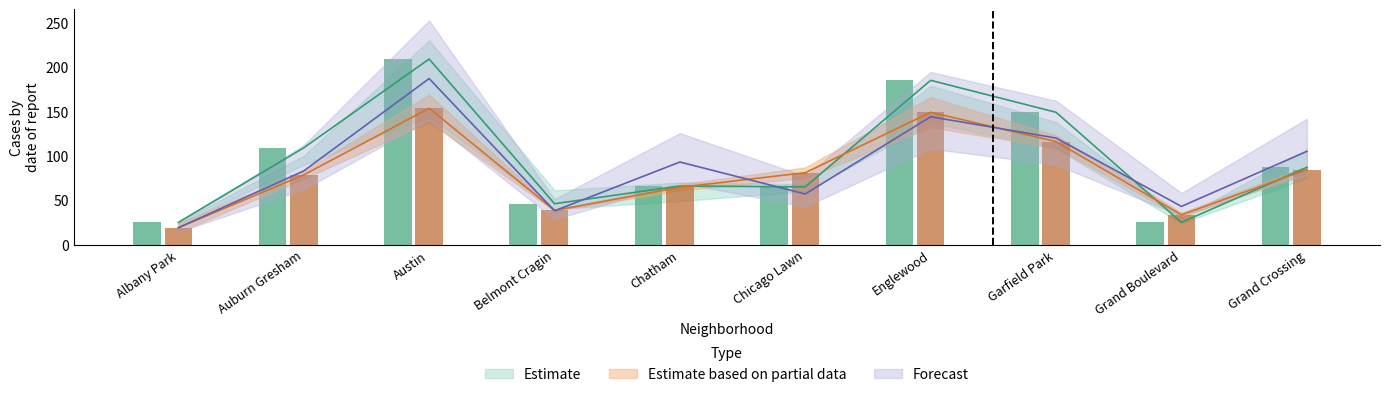

Are the bars grouped side by side (vs. stacked)?

Yes